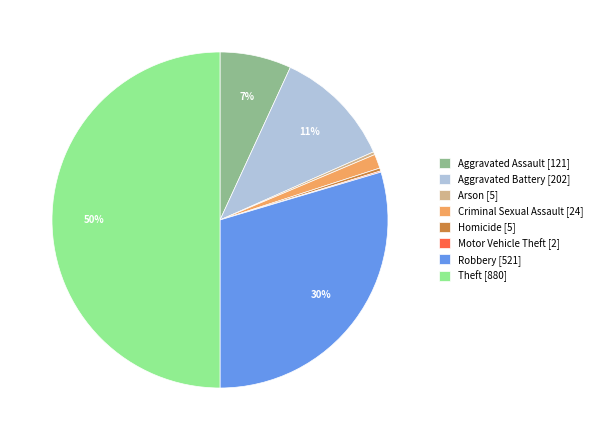

To the nearest percent, what is the average slice percentage?

12%